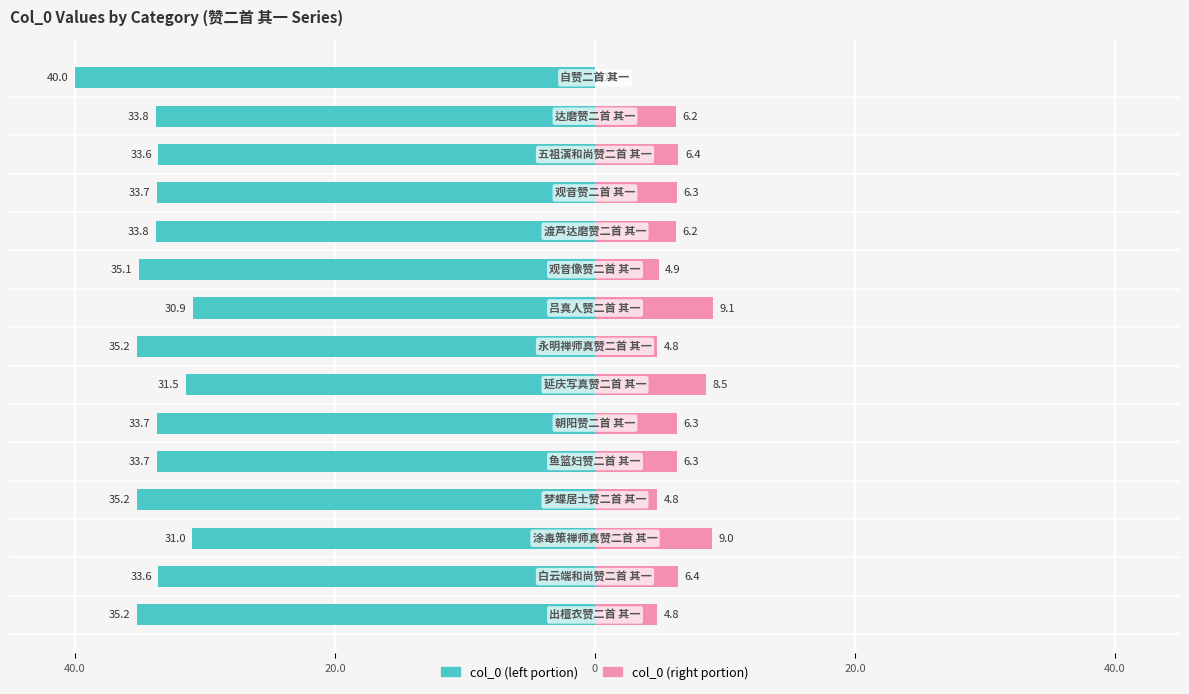

The col_0 (right) series shows 5.7 at 8. True or false?

False